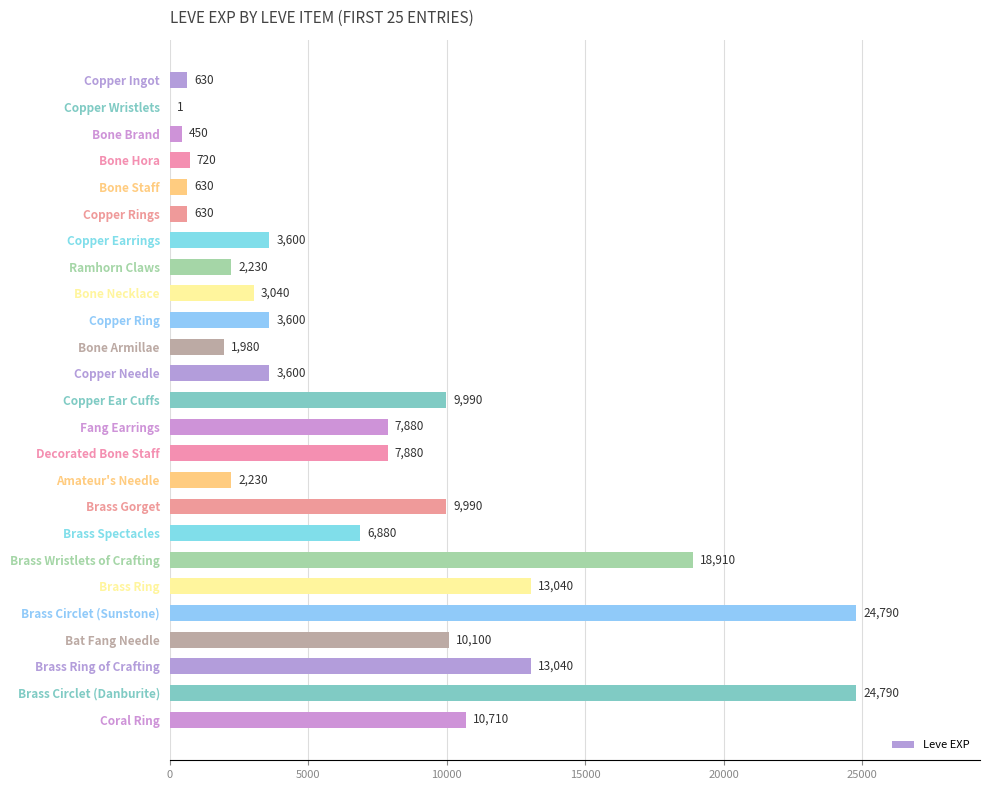

How many data points does each series have?

25